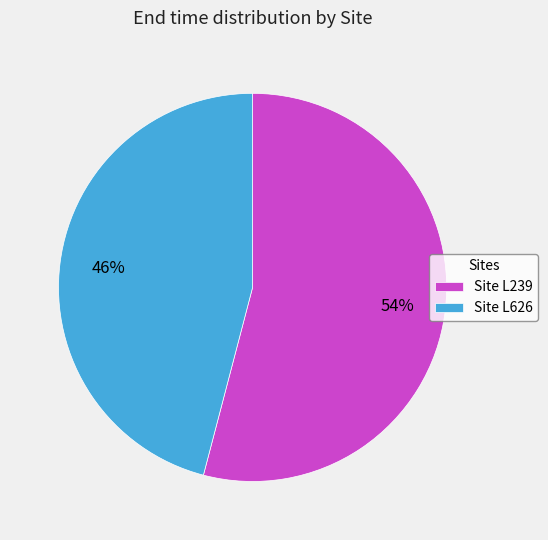

What percentage is the Site L626 slice, to the nearest percent?

46%